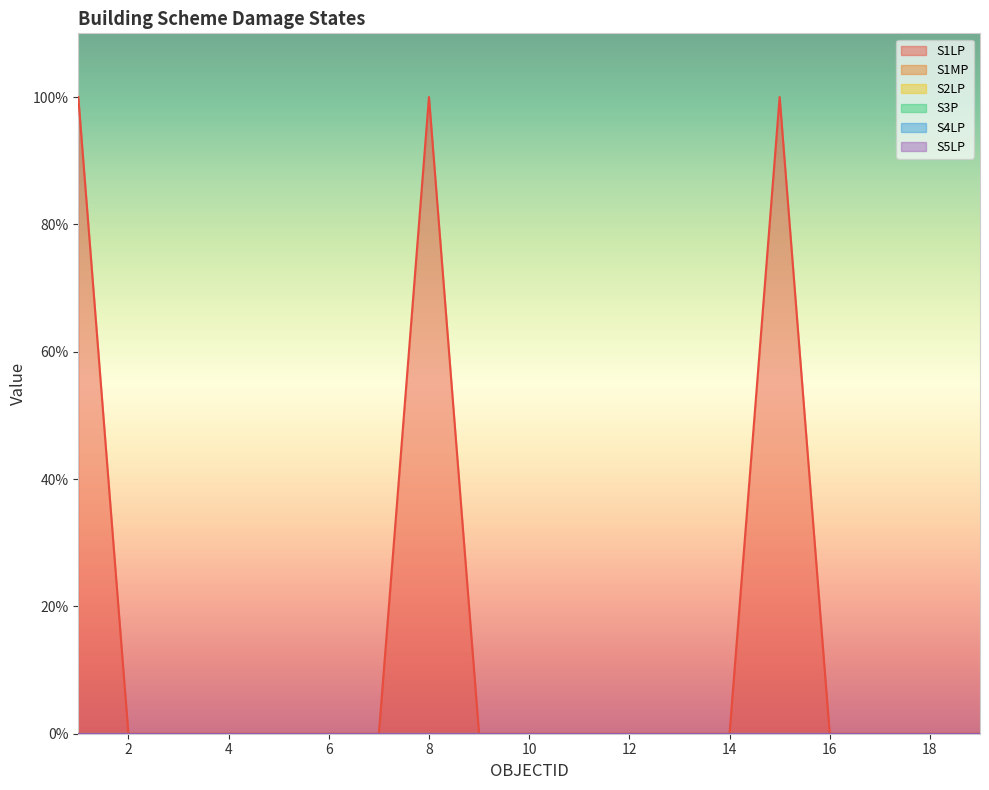

What are all the series names shown in the legend?

S1LP, S1MP, S2LP, S3P, S4LP, S5LP